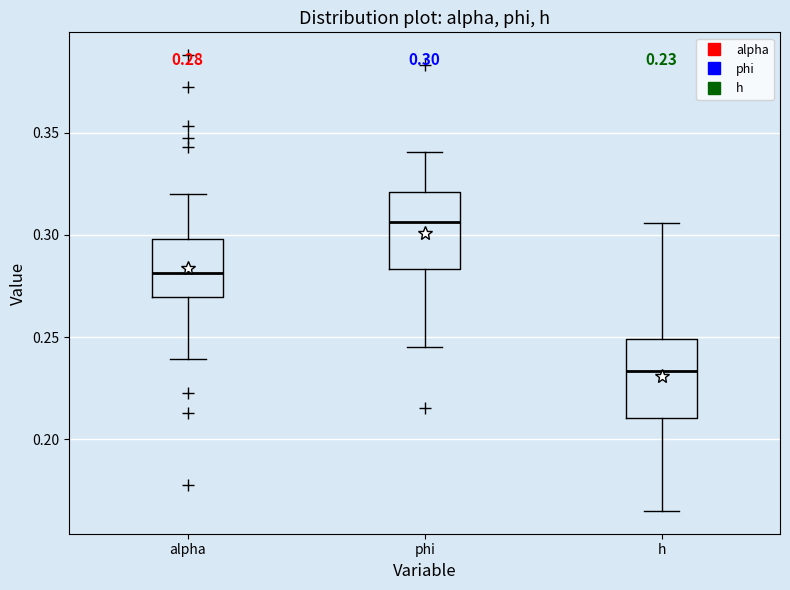

Which box's median line is the highest?

phi